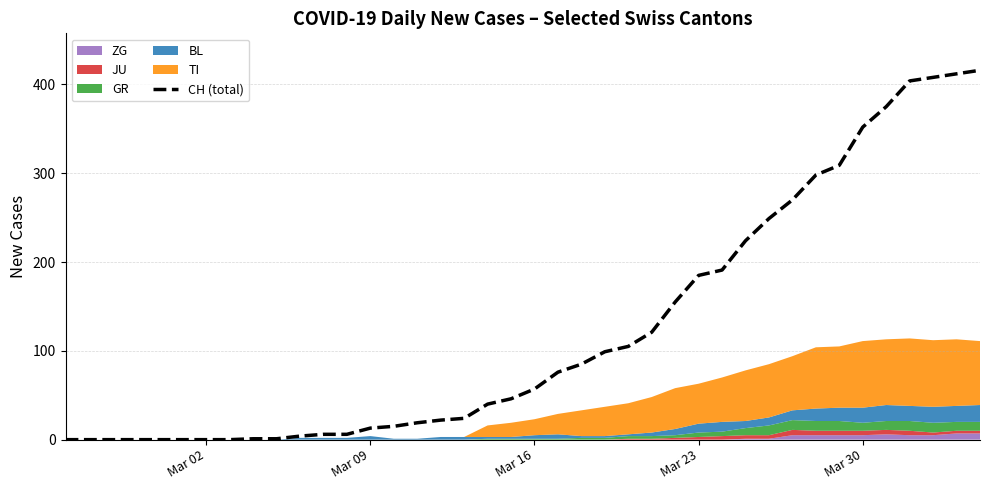

What is the highest value of the CH (total) series?

416